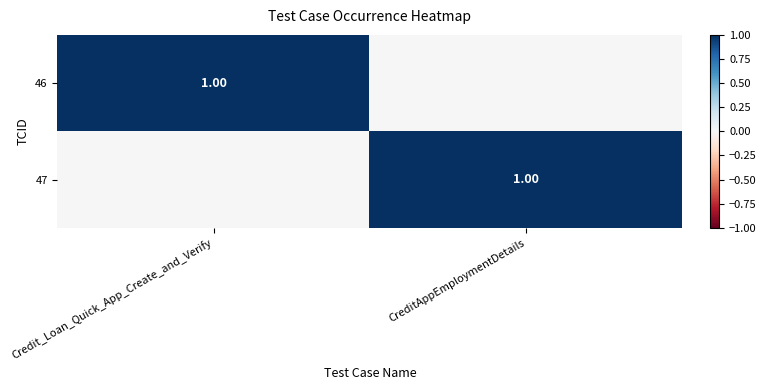

Count the 47 values in the range 0 to 1.

2